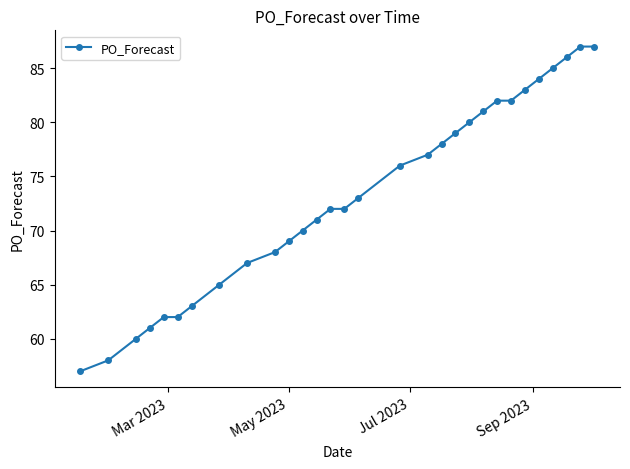

What is the maximum value shown in the chart?

87